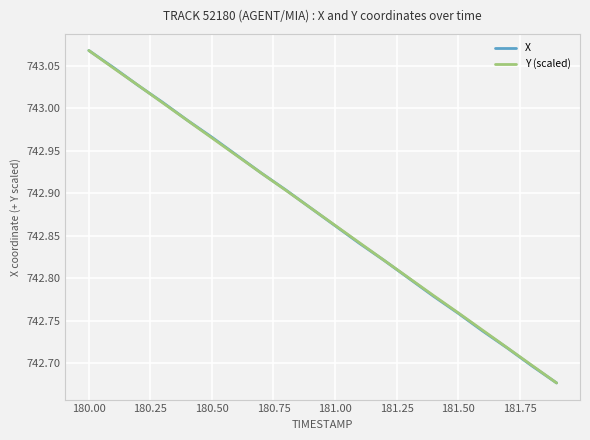

At which category is the sum across all series the highest?

180.00